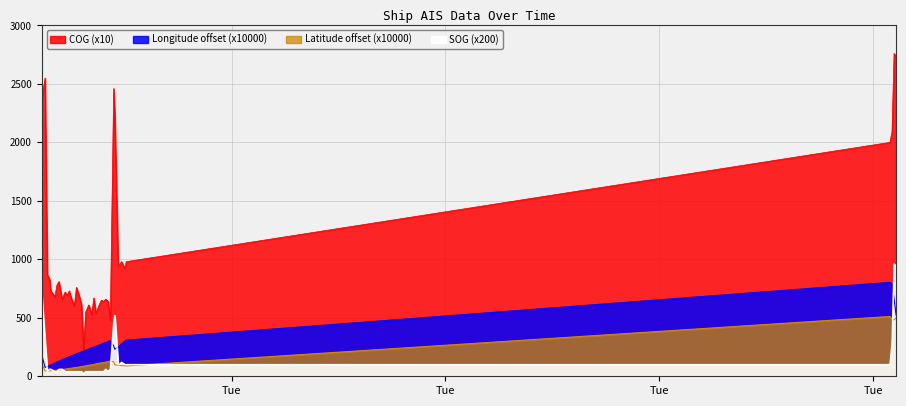

What position from the left is 2024-04-15 21:55:41?

5